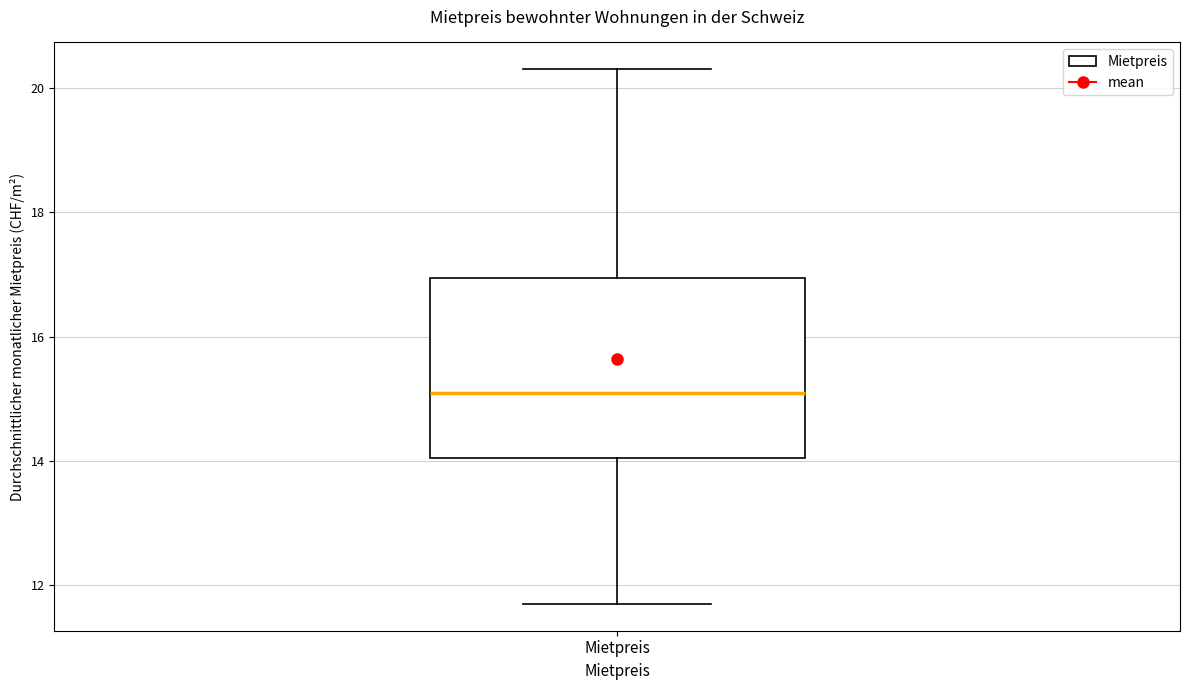

Transcribe this box plot: give where the median line is, the range the box spans, and where the two whiskers end, as read against the y-axis. The values are not printed on the chart, so give them approximately, as read against the axis.

median 15.2, box 14.0 to 17.0, whiskers 11.8 to 20.4